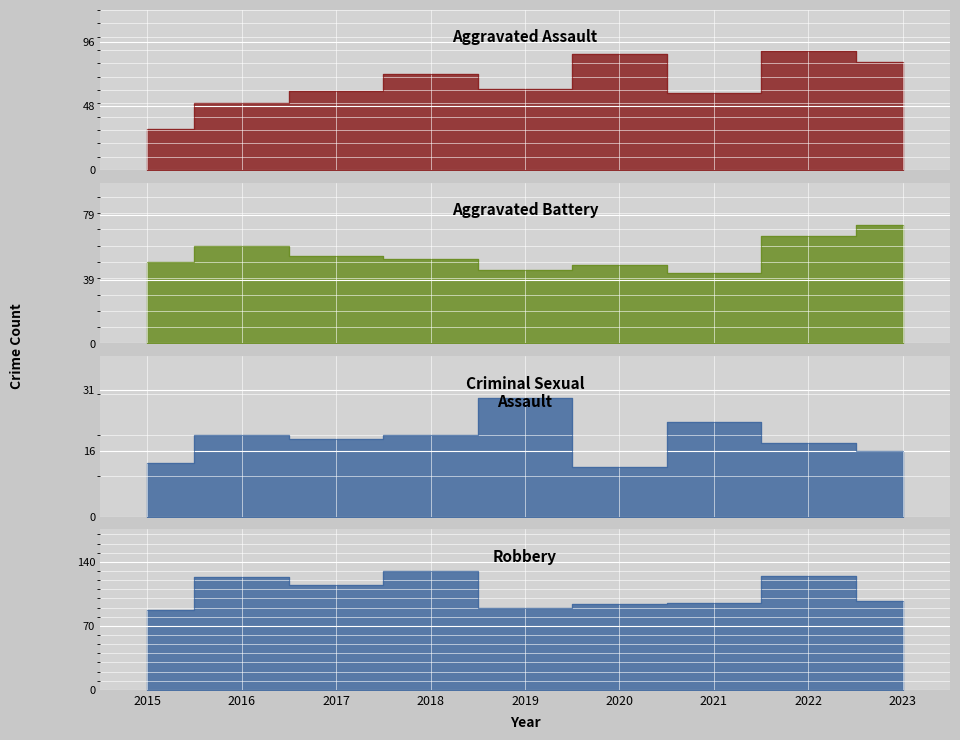

The value of Criminal Sexual Assault at 2017 is 9. True or false?

False